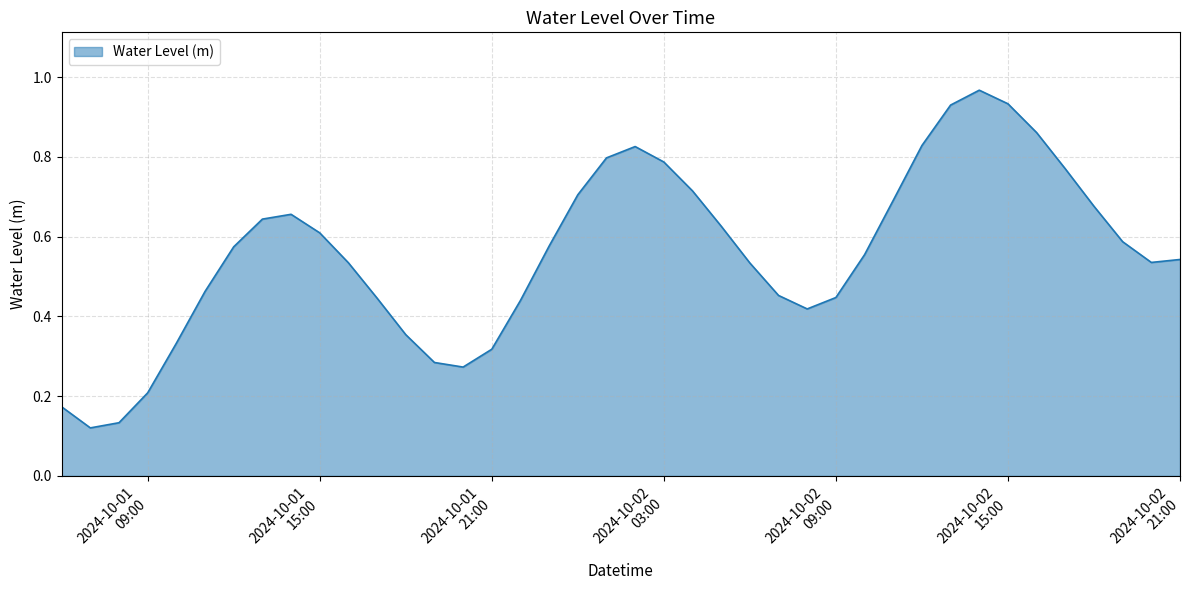

Reading right to left, transcribe all the data shown in this chart.

0.5	0.5	0.6	0.7	0.8	0.9	0.9	1.0	0.9	0.8	0.7	0.6	0.4	0.4	0.5	0.5	0.6	0.7	0.8	0.8	0.8	0.7	0.6	0.4	0.3	0.3	0.3	0.4	0.4	0.5	0.6	0.7	0.6	0.6	0.5	0.3	0.2	0.1	0.1	0.2